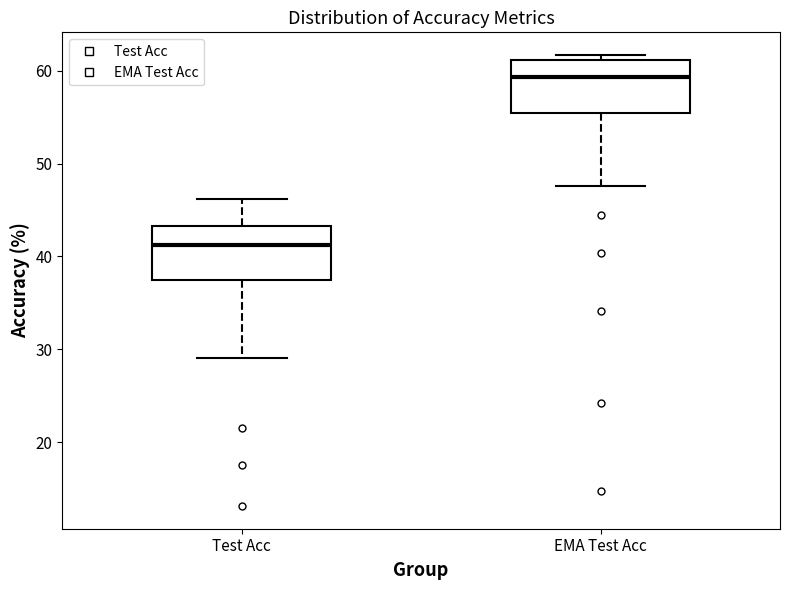

Reading left to right, transcribe this box plot: for each box, give where its median line is, the range the box spans, and where its two whiskers end, as read against the y-axis. The values are not printed on the chart, so give them approximately, as read against the axis.

Test Acc: median 41, box 38 to 43, whiskers 29 to 46
EMA Test Acc: median 59, box 55 to 61, whiskers 48 to 62